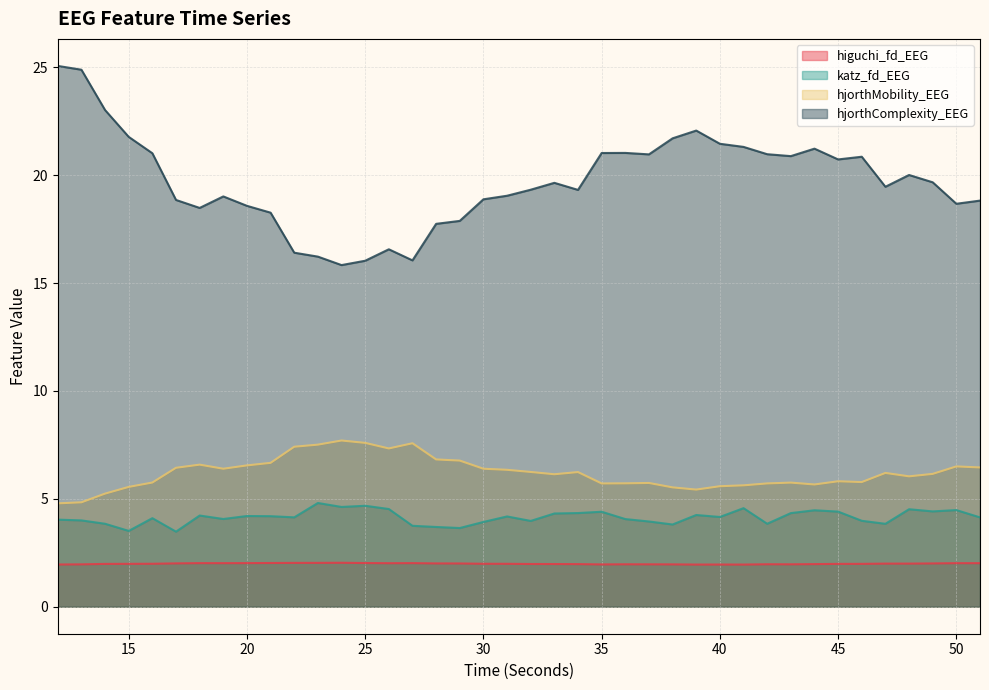

At which category is the sum across all series the highest?

12